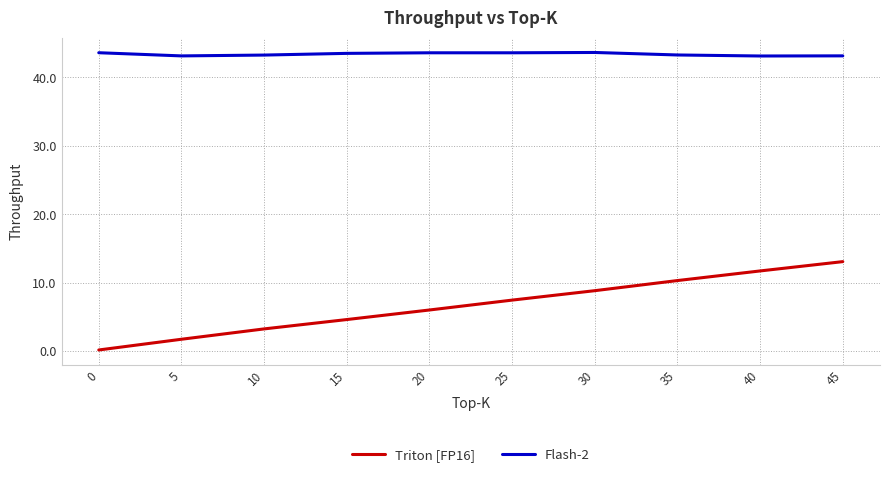

What is the total value across all series at 30?

52.5